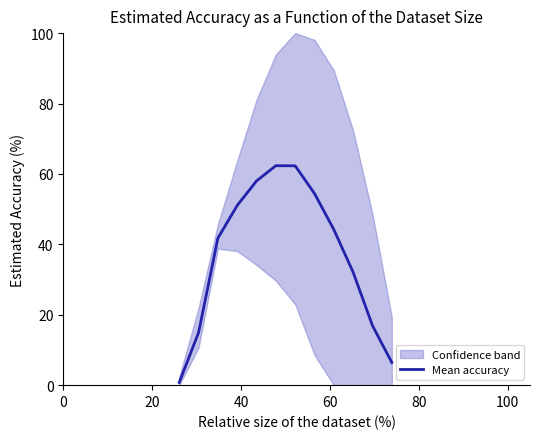

What is the difference between the maximum and minimum values?

61.6